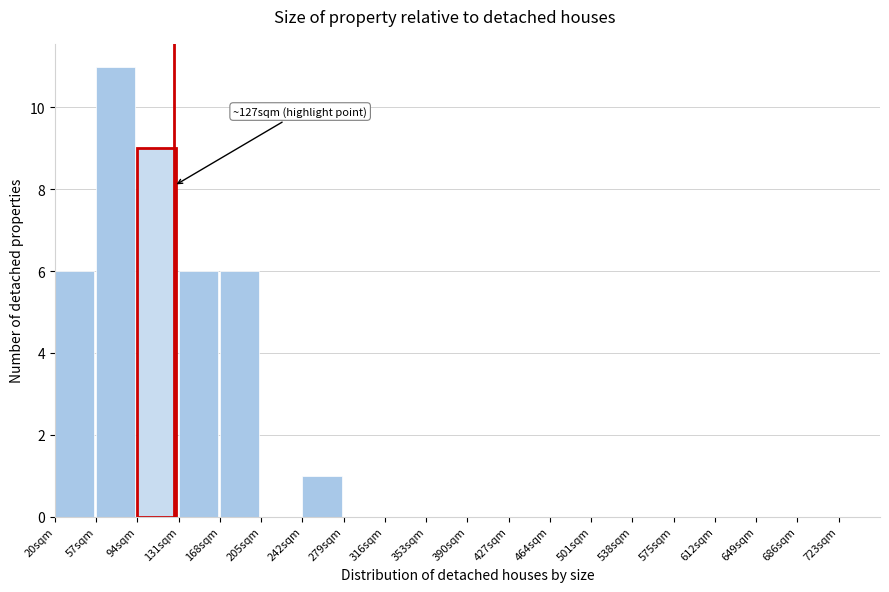

Which range on the x-axis has the tallest bar?

57 to 94